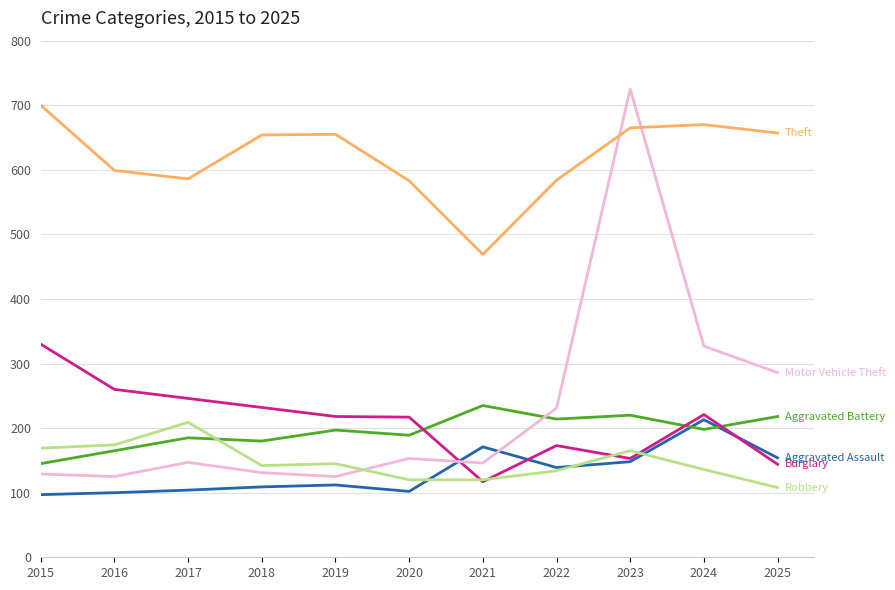

What is the total value across all series at 2022?

1475